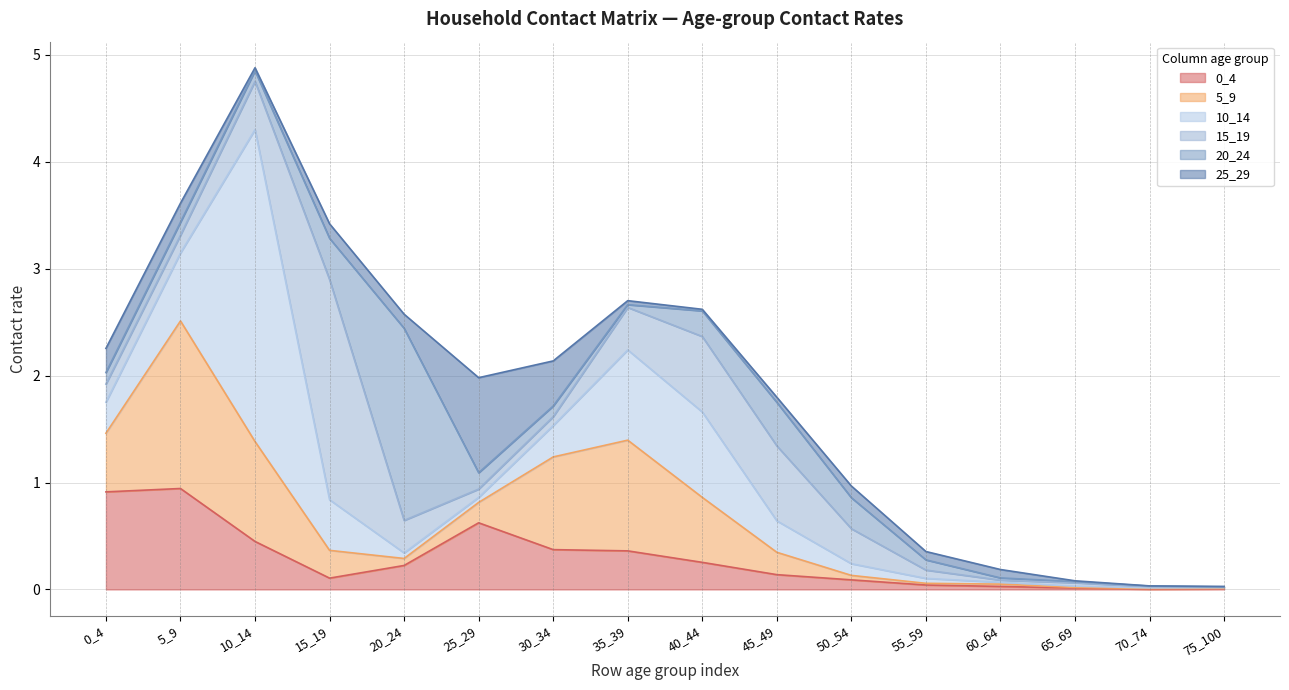

The value of 10_14 at 25_29 is 0.0. True or false?

True